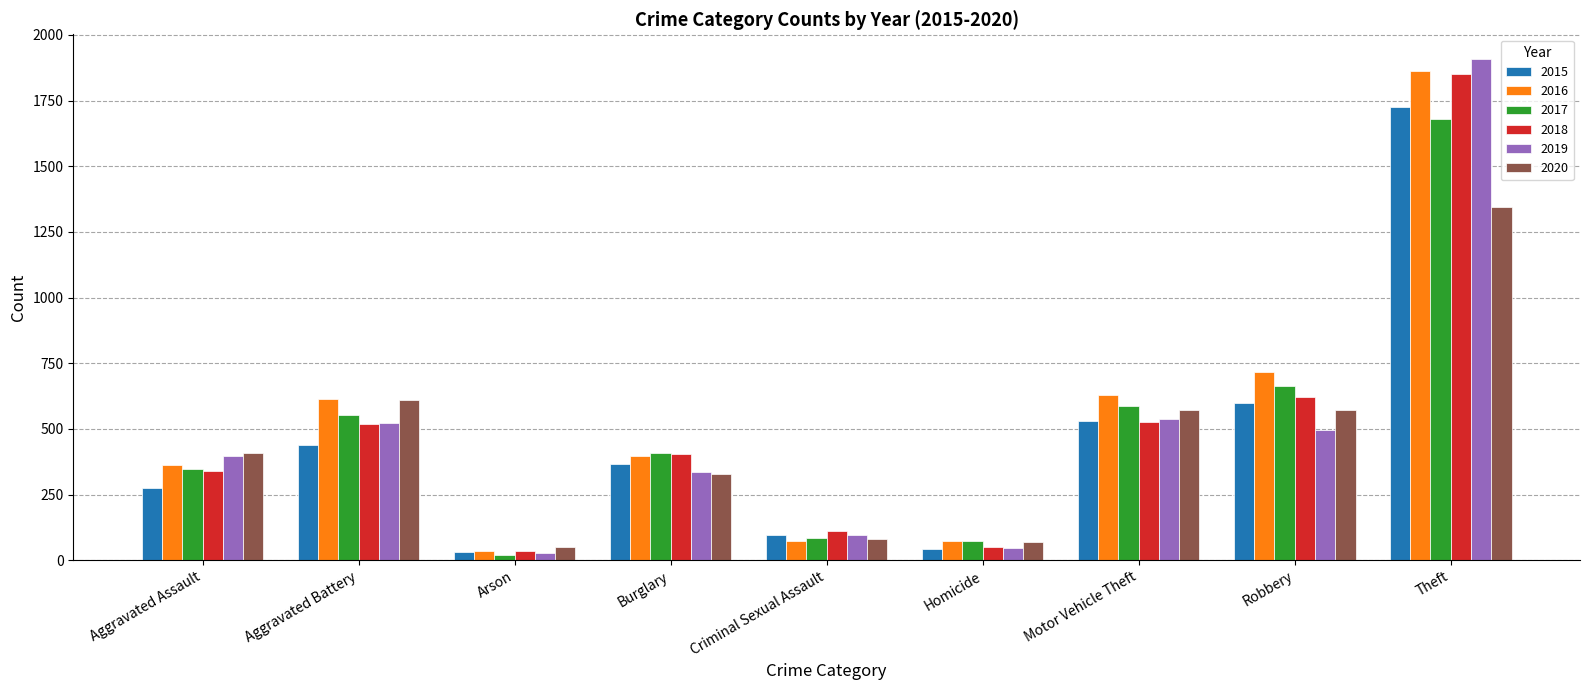

What is the total value across all series at Aggravated Assault?

2128